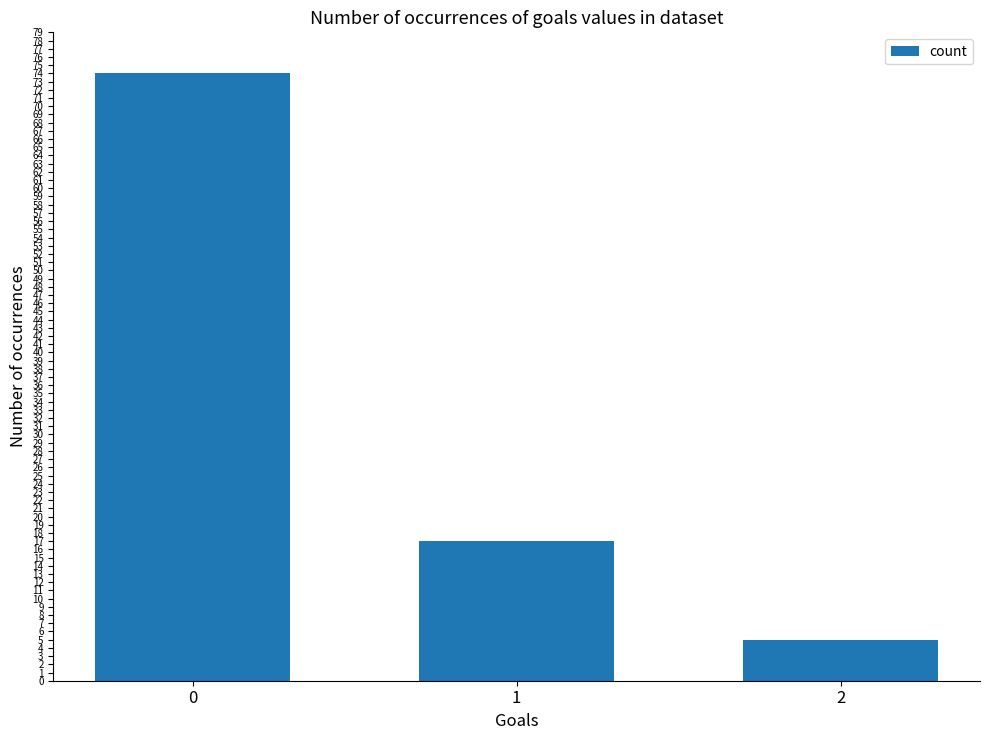

Are the bars grouped side by side (vs. stacked)?

No